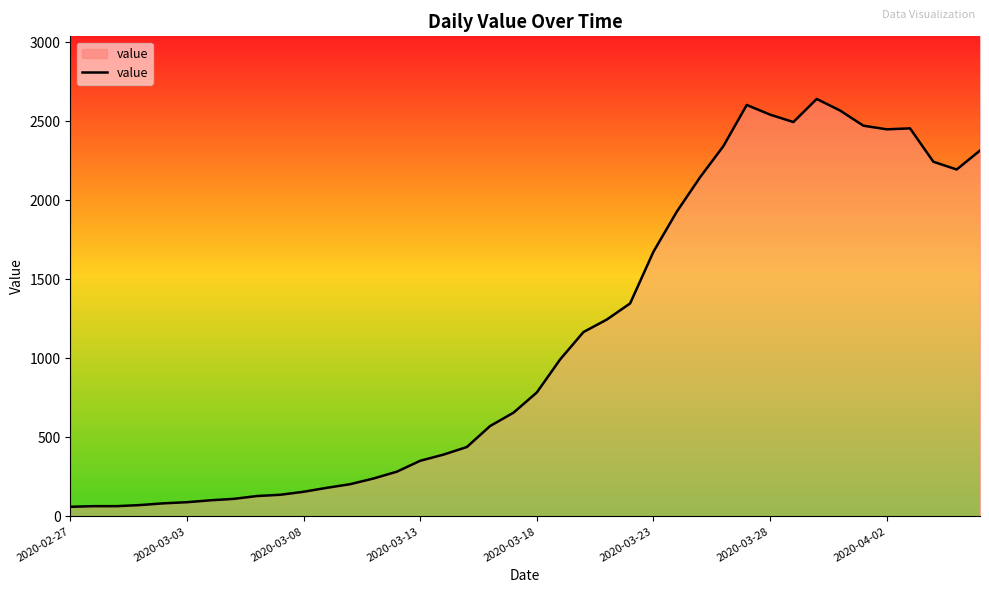

Between 32 and 20, which is larger?

32